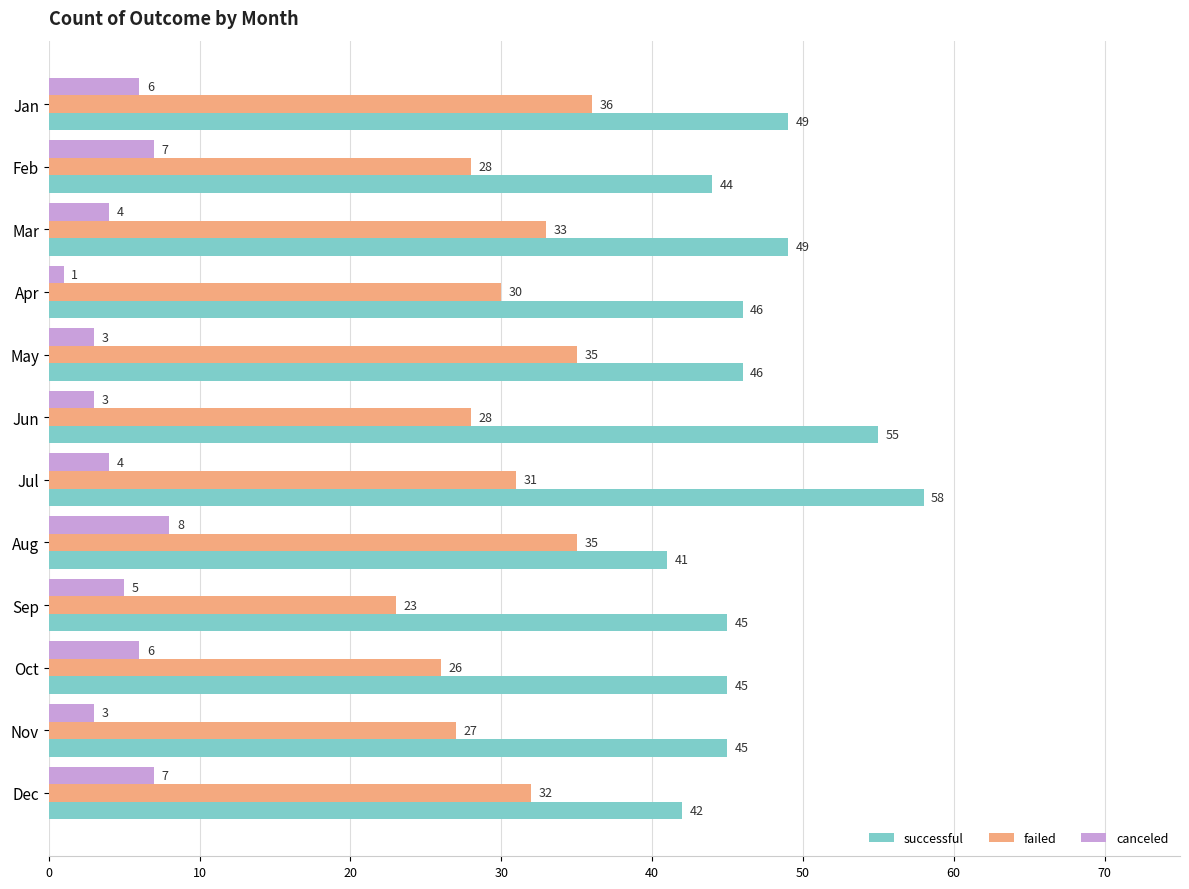

Rank the series by their maximum value, from highest to lowest.

successful, failed, canceled